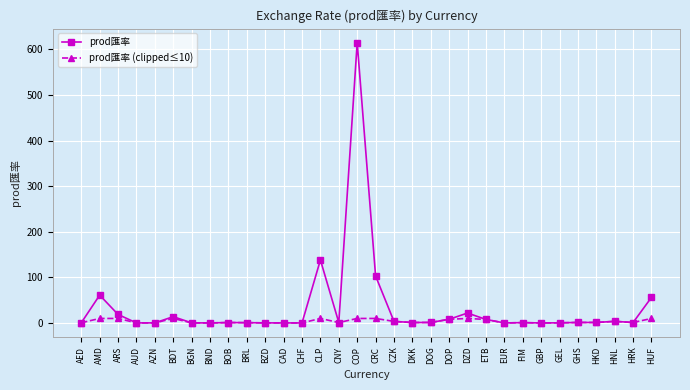

At how many categories does at least one series exceed 420?

1